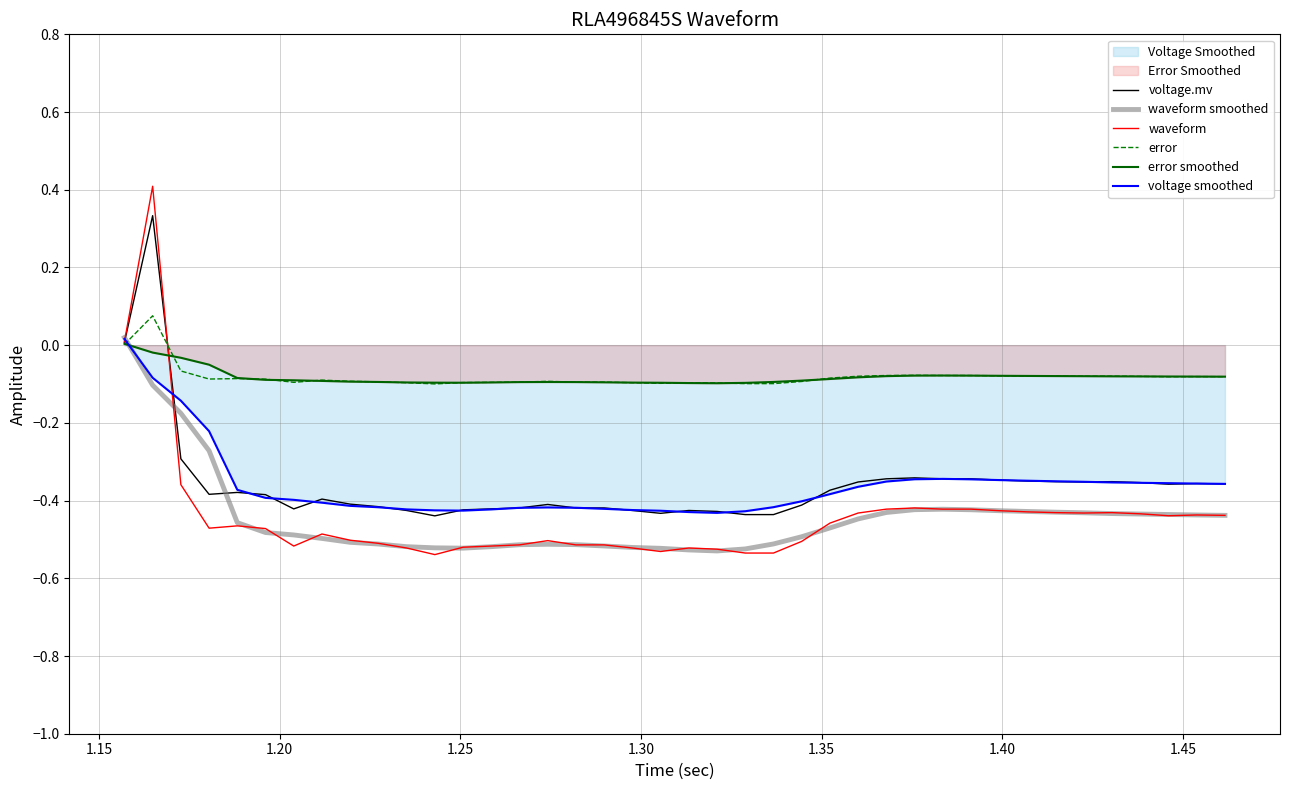

What is the lowest value of the error series?

-0.1